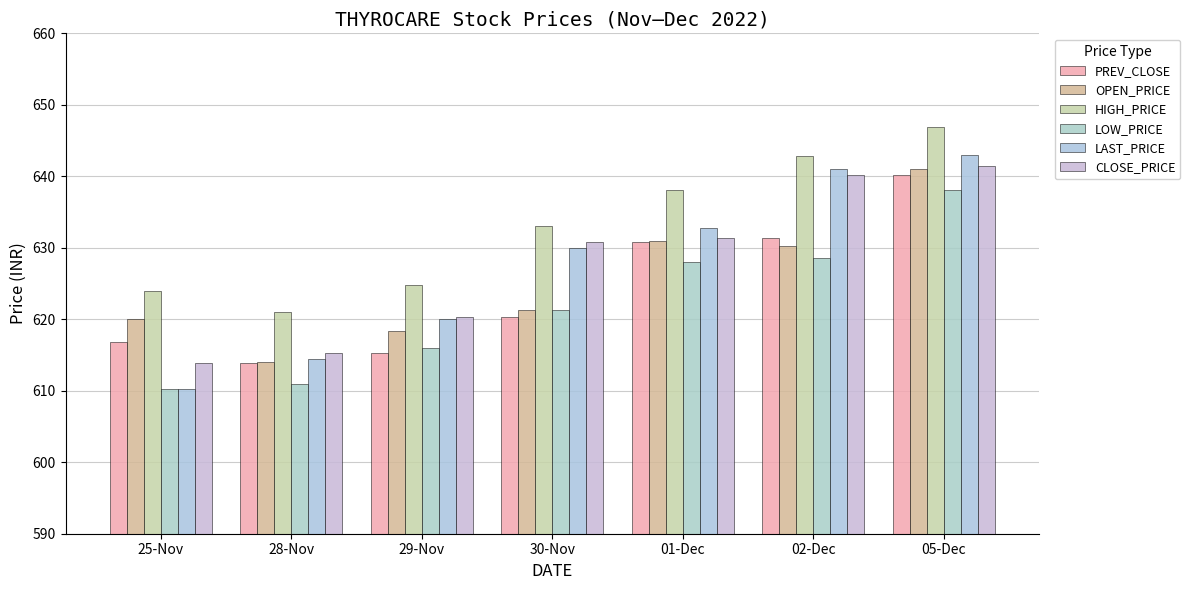

Is it true that PREV_CLOSE equals 631.4 at 02-Dec?

True